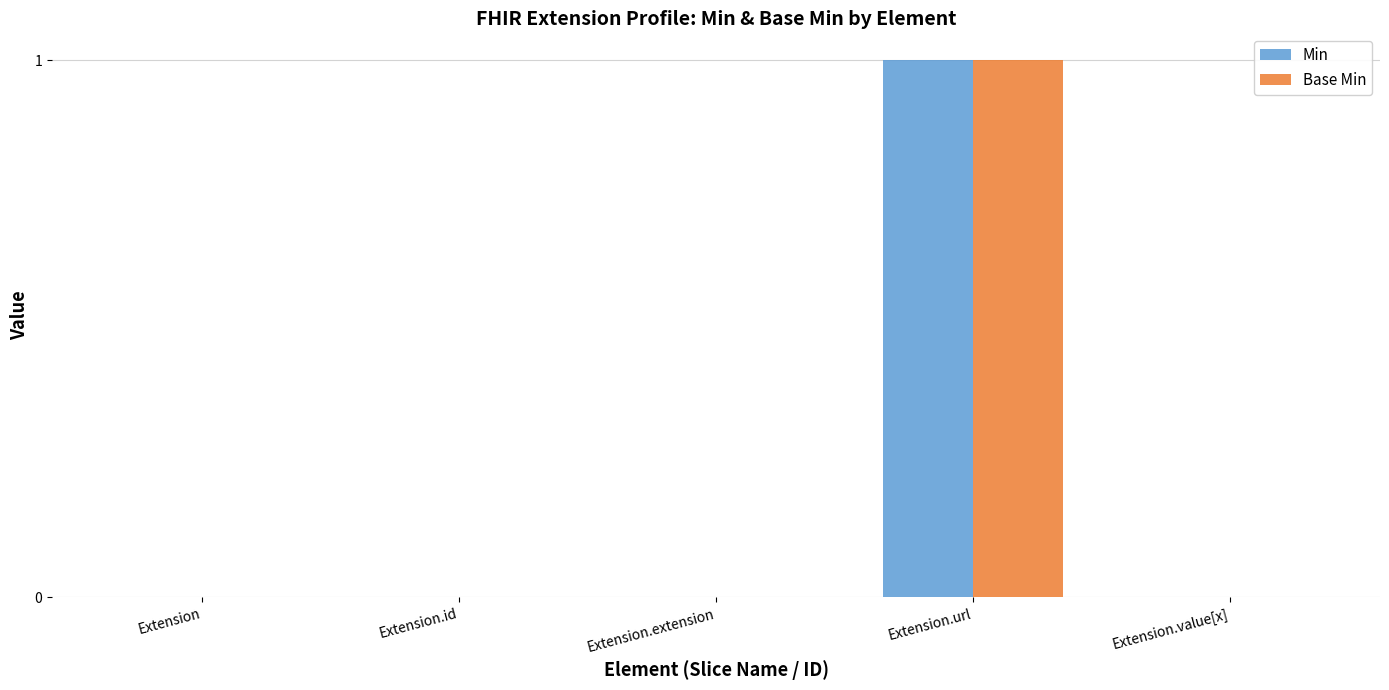

At which category is the sum across all series the highest?

Extension.url